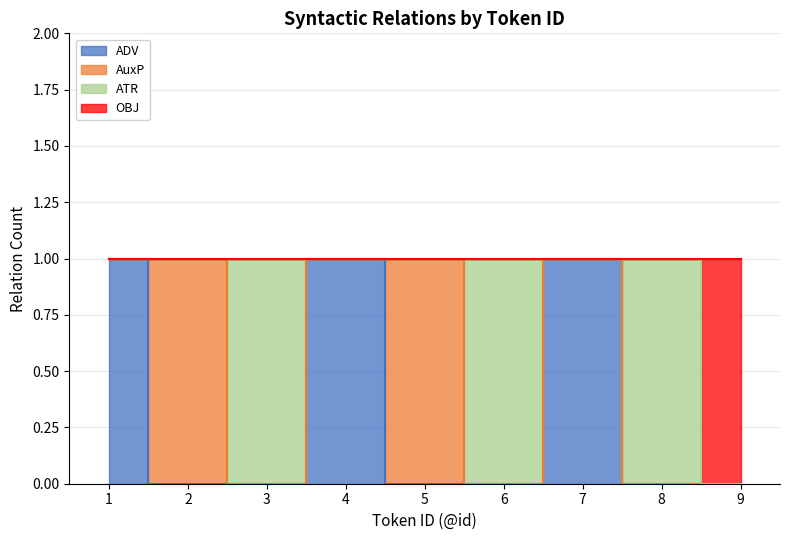

Rank the categories by ADV value from highest to lowest.

1, 4, 7, 2, 3, 5, 6, 8, 9